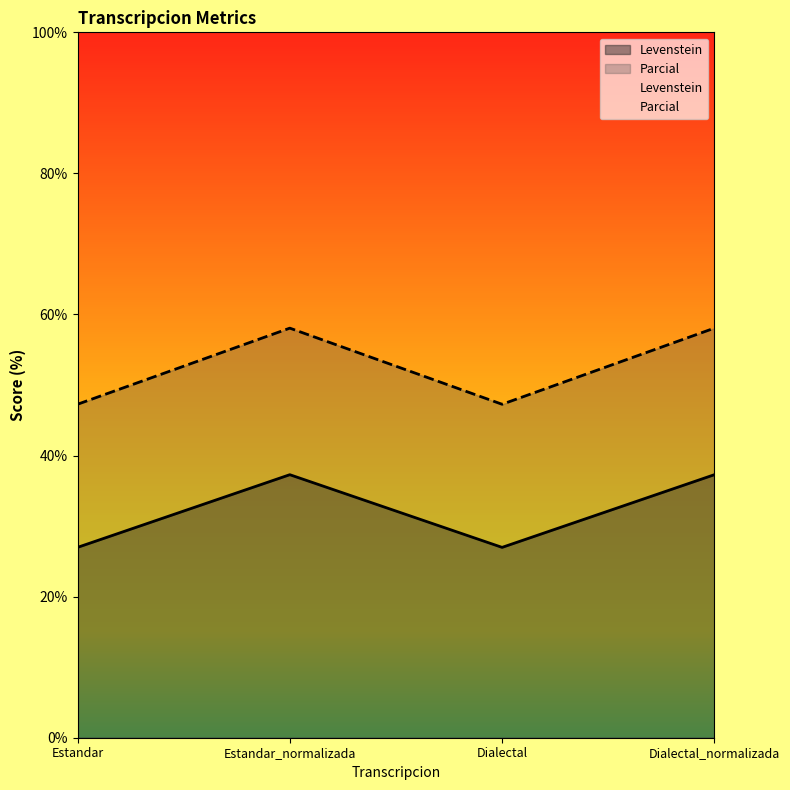

Is the value of Parcial at Estandar greater than the value of Levenstein at Dialectal?

Yes